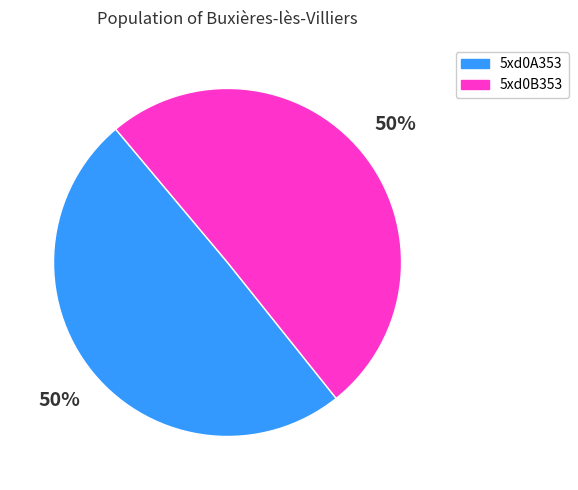

Approximately how many times larger is the value at 5xd0A353 compared to 5xd0B353?

1.0